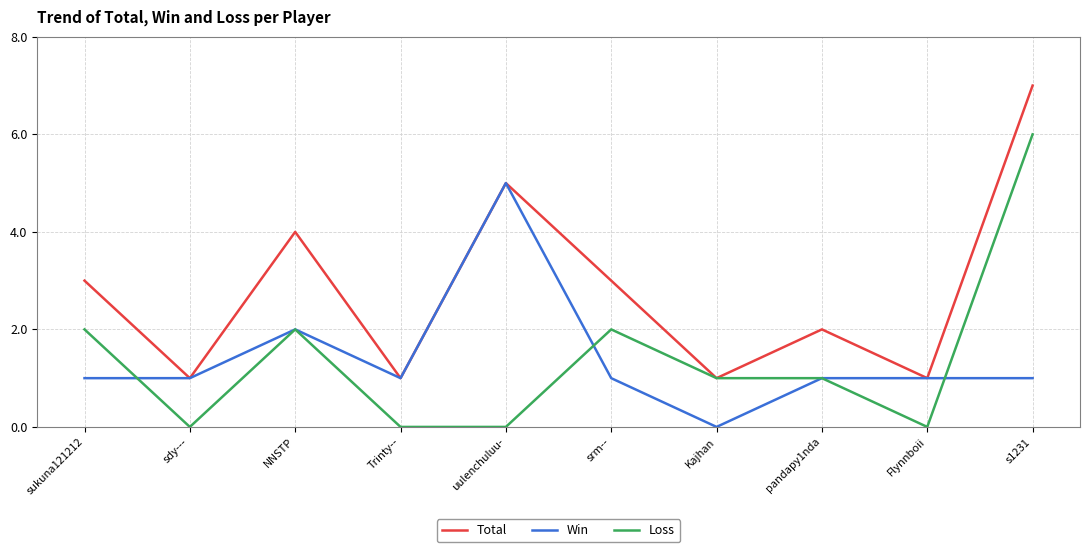

How many data points does each series have?

10